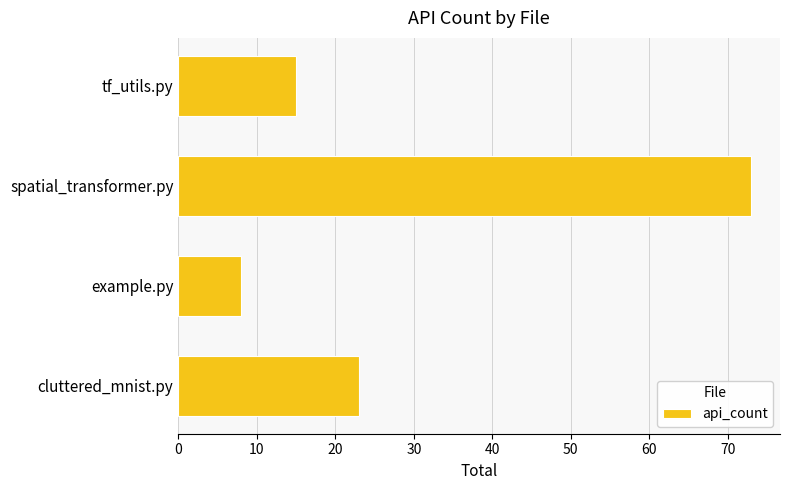

List the labels in order of value, largest first.

spatial_transformer.py, cluttered_mnist.py, tf_utils.py, example.py